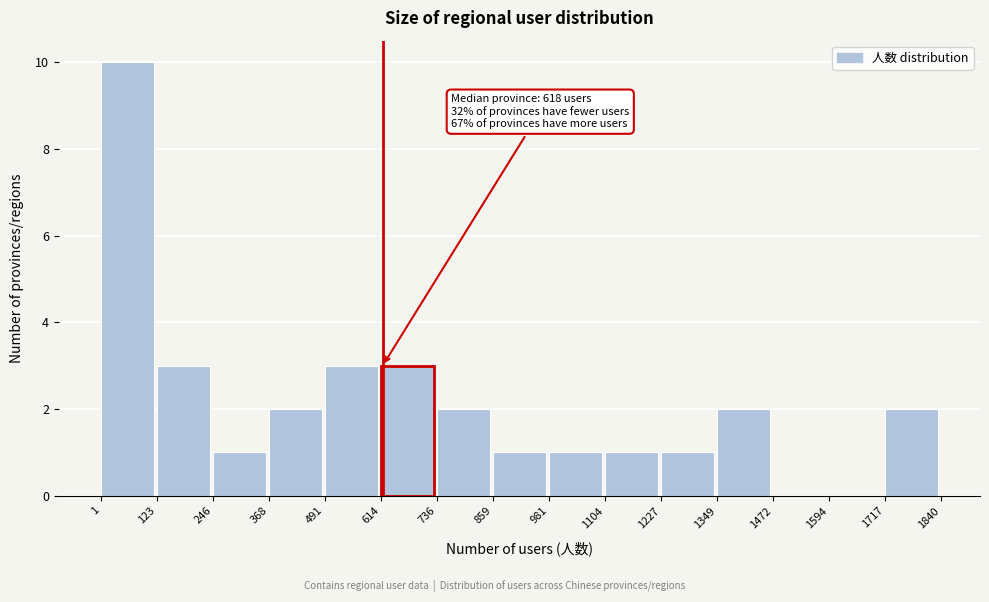

Over which range of the x-axis is the bar tallest?

1 to 123